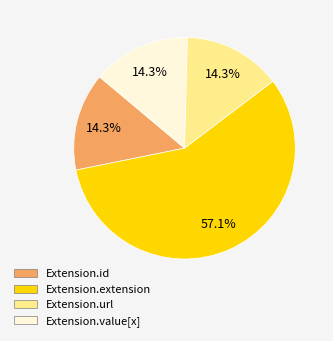

How many segments does this pie chart have?

4